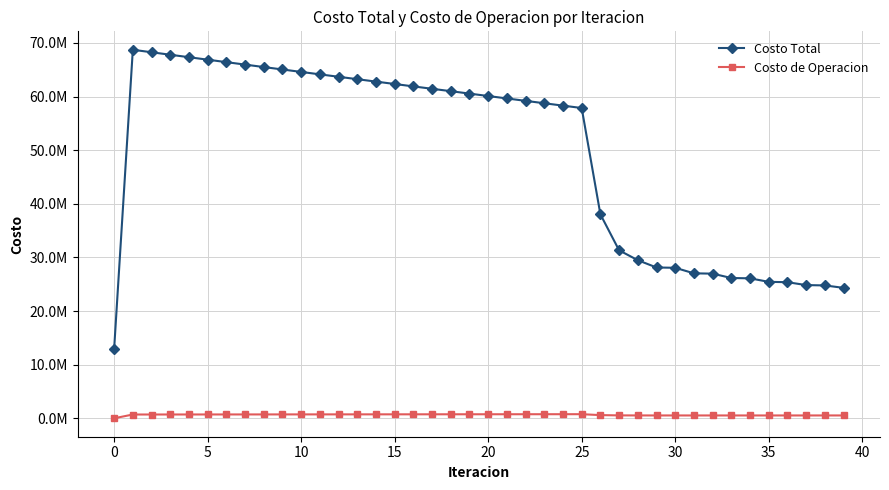

Which series has the largest range (max minus min)?

Costo Total